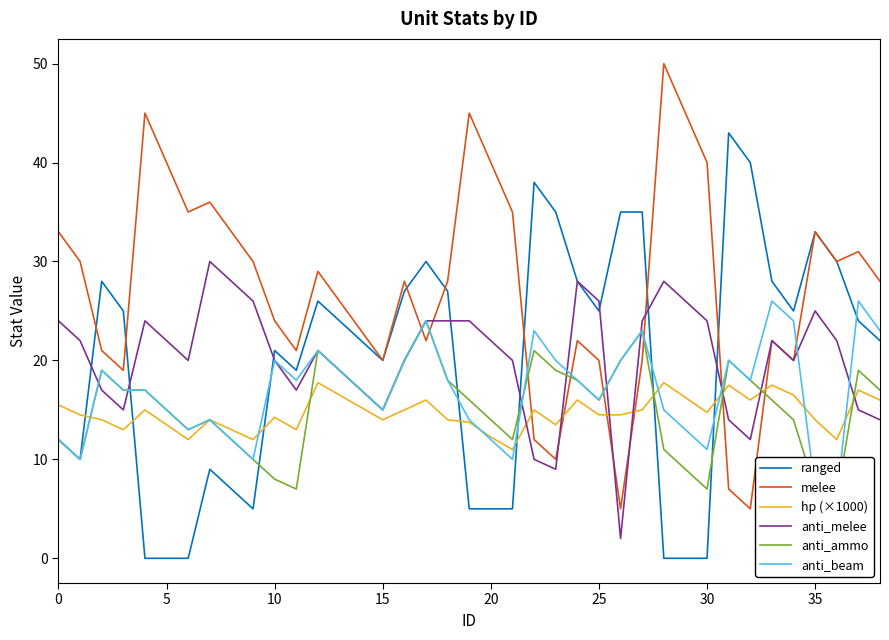

True or false: anti_ammo and hp (×1000) intersect in this chart.

True